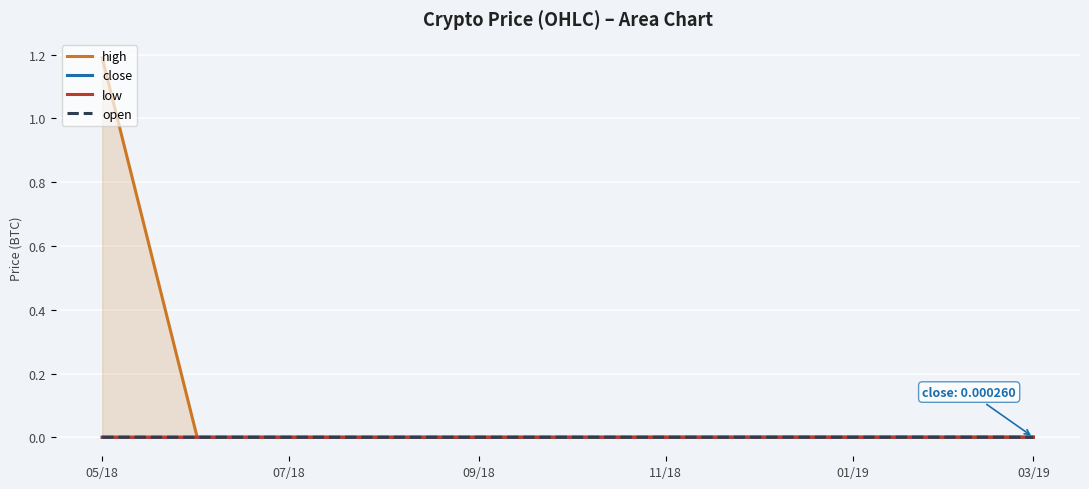

What is the spread (max minus min) of values at 05/18?

1.2